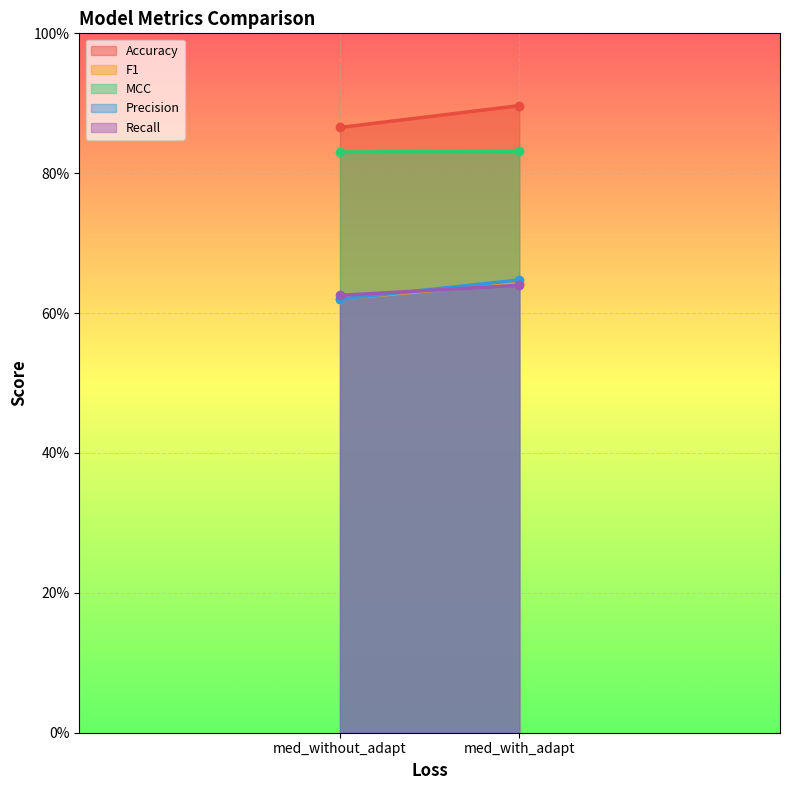

What is the label of the 1st point from the right?

med_with_adapt